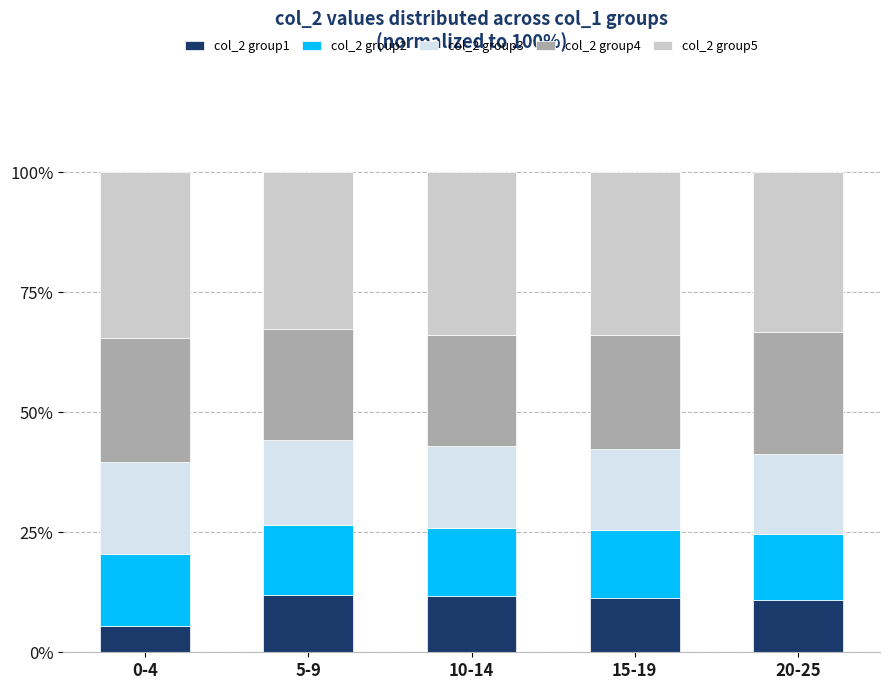

Is it true that col_2 group1 equals 6.8 at 5-9?

False